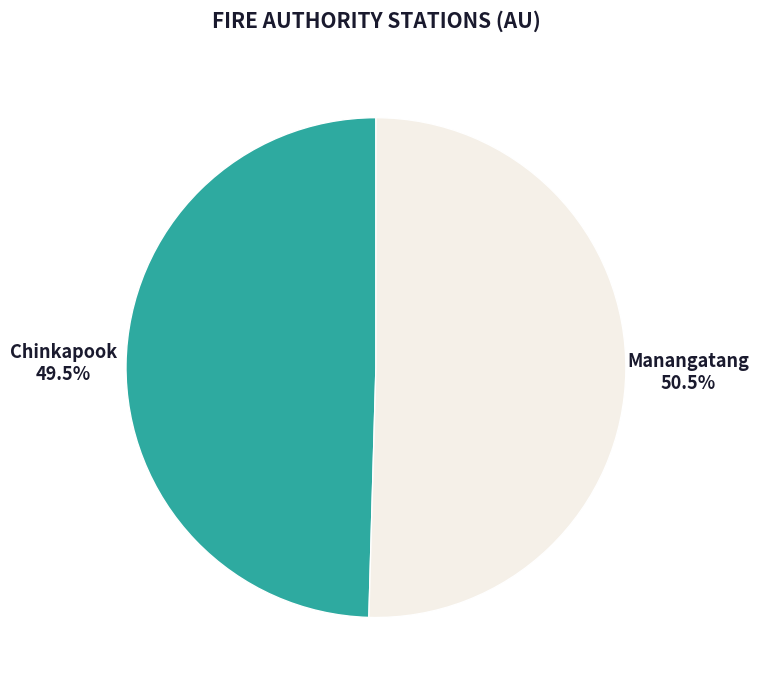

What is the smallest slice in the pie chart?

Chinkapook